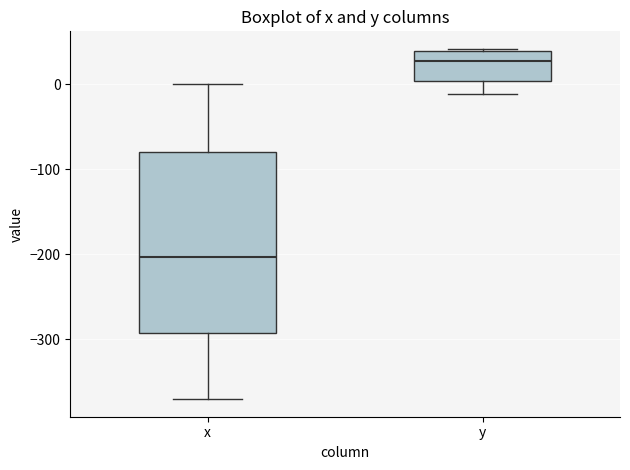

Reading left to right, read every box against the y-axis: the position of its median line, the range the box covers, and the ends of its whiskers. The values are not printed on the chart, so give them approximately, as read against the axis.

x: median -200, box -290 to -80, whiskers -370 to 0
y: median 30, box 0 to 40, whiskers -10 to 40